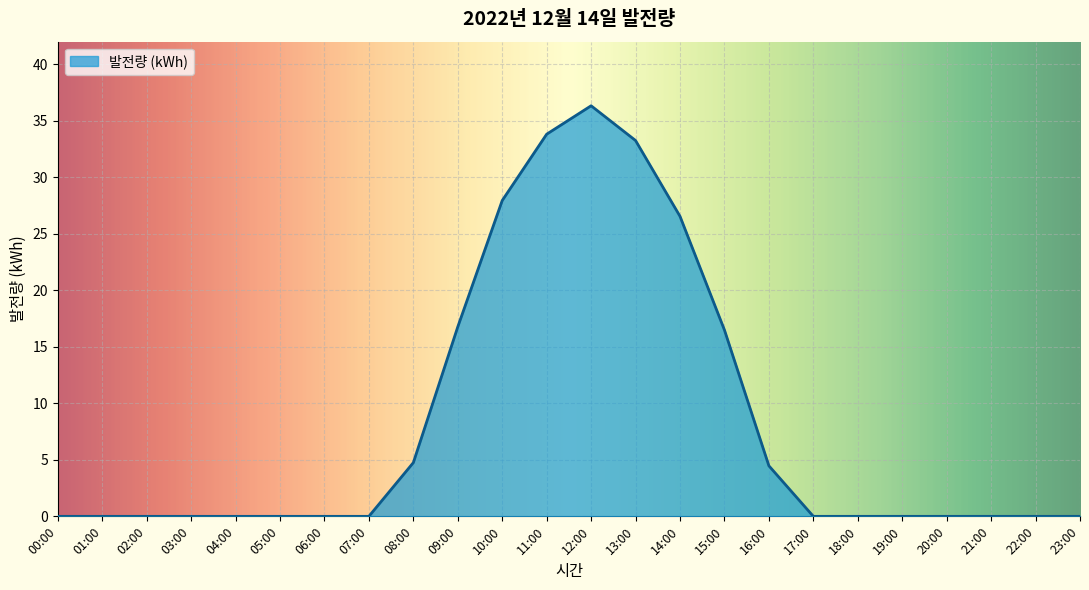

Which category has the highest value across all series?

12:00